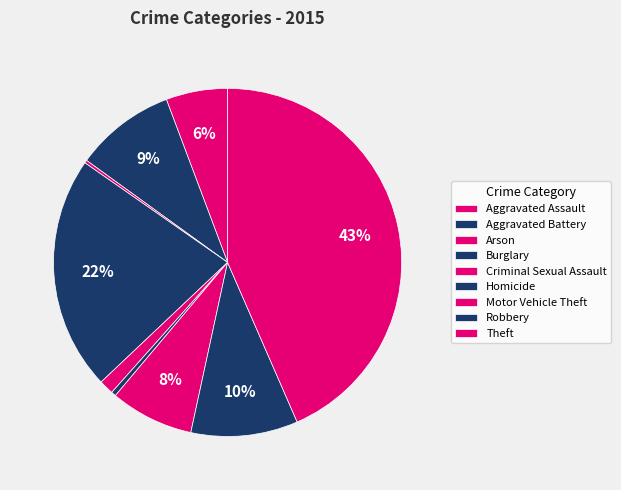

What percentage is the Motor Vehicle Theft slice, to the nearest percent?

8%